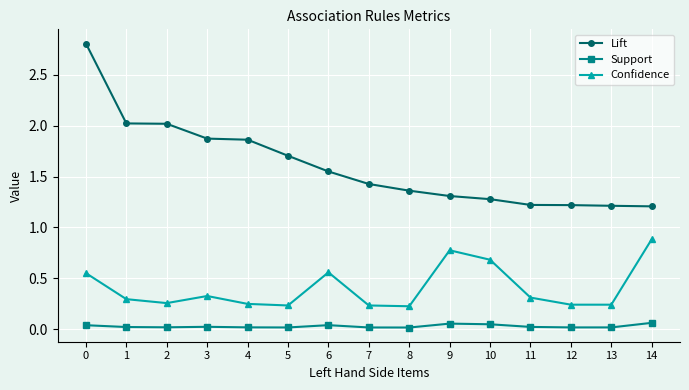

Rank the series at 4 from highest to lowest value.

Lift, Confidence, Support